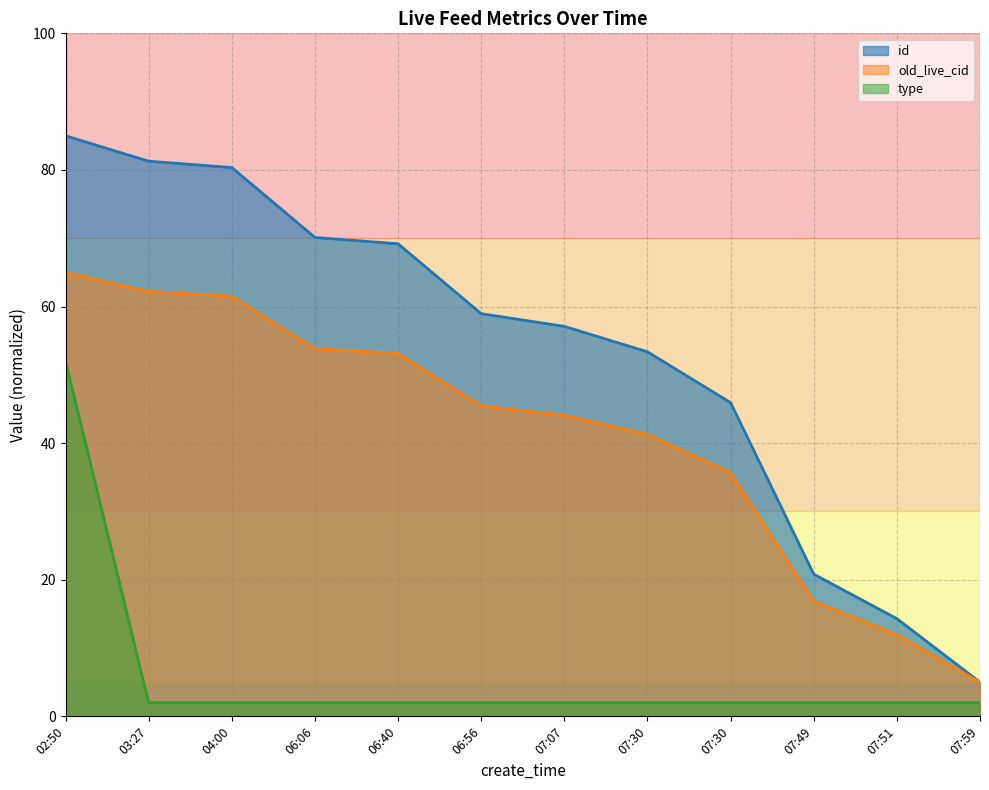

What is the difference between the maximum and minimum values in the id series?

80.0